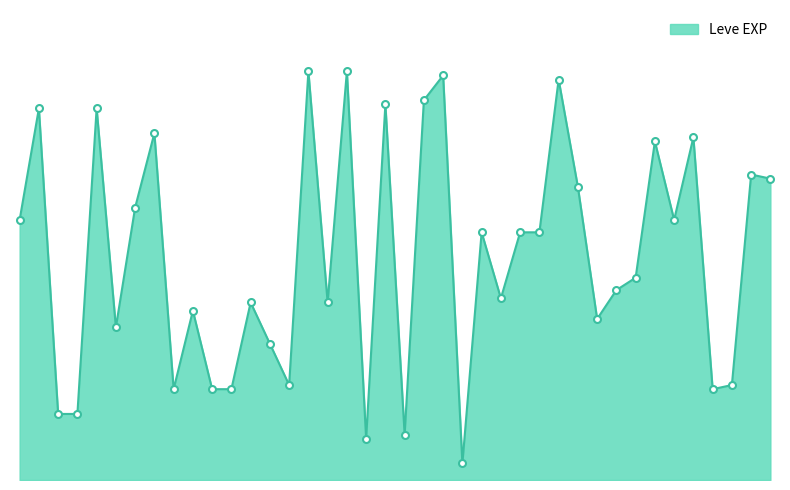

Is this an area chart (filled region under the line)?

Yes